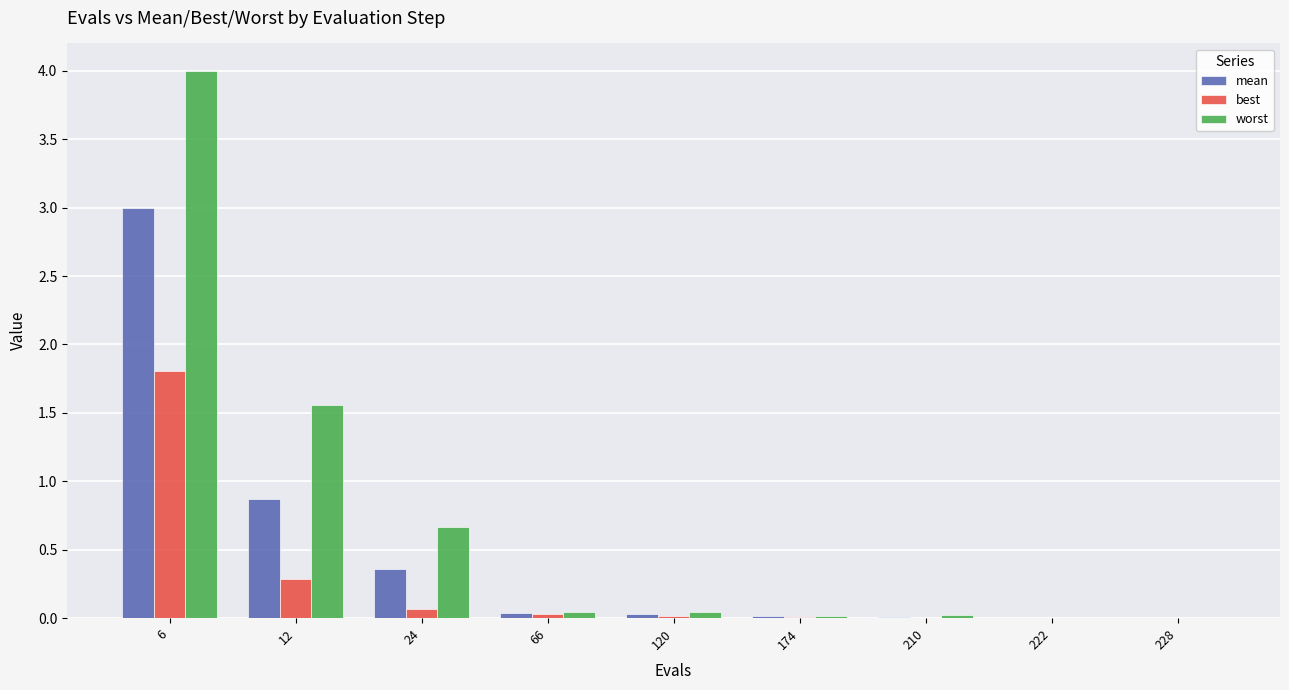

At which label is mean closest to 1?

12